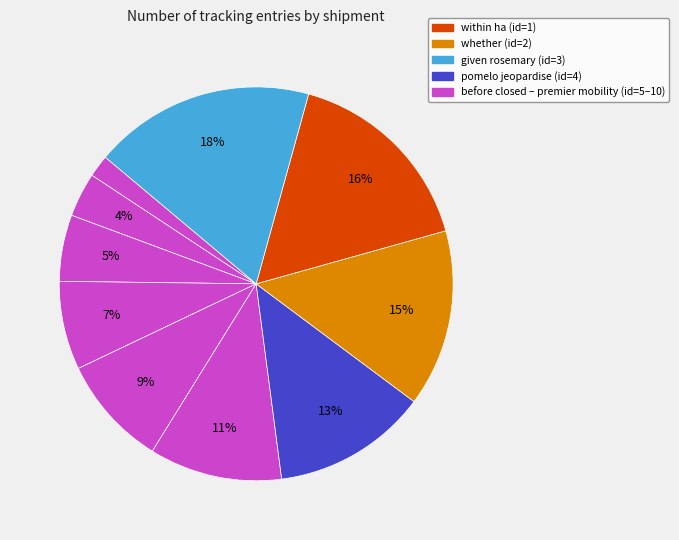

How many segments does this pie chart have?

10